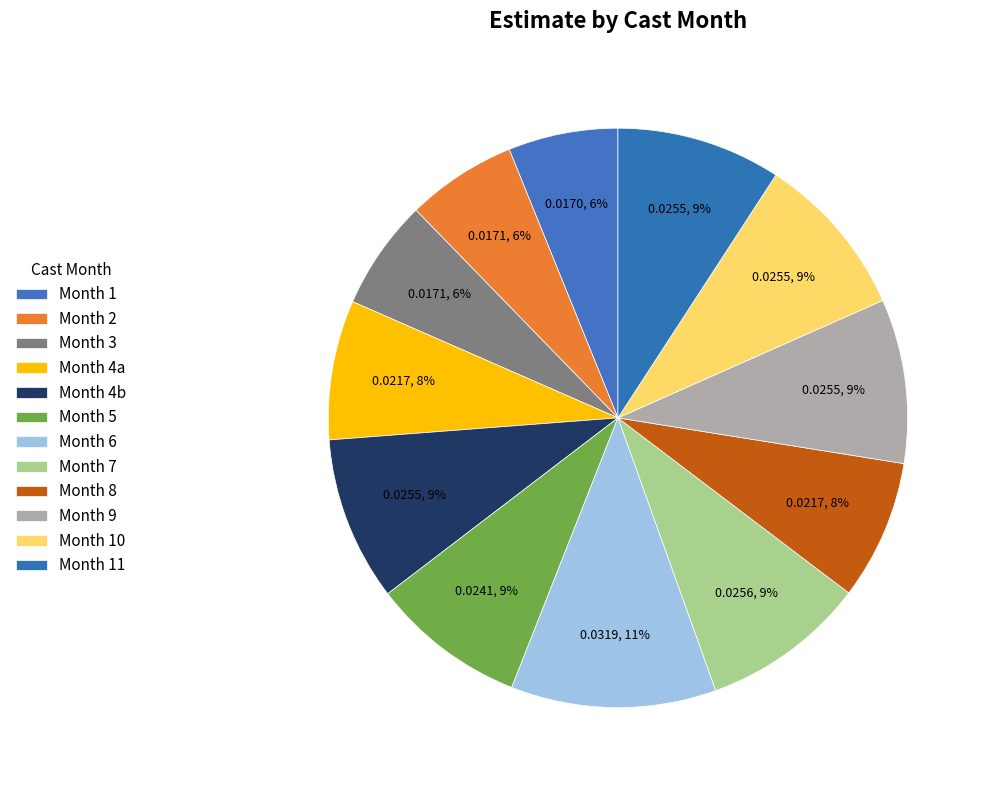

To the nearest percent, what is the average slice percentage?

8%